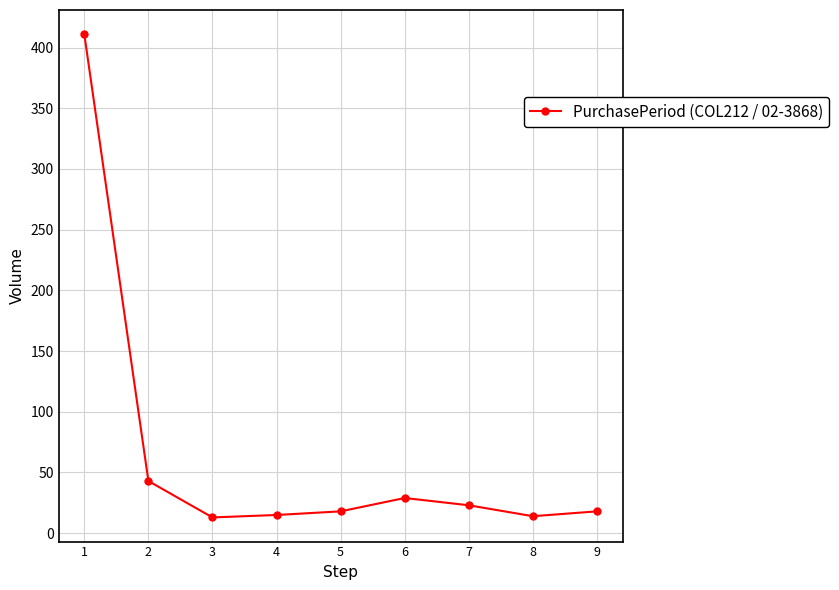

Between 1 and 8, which is larger?

1